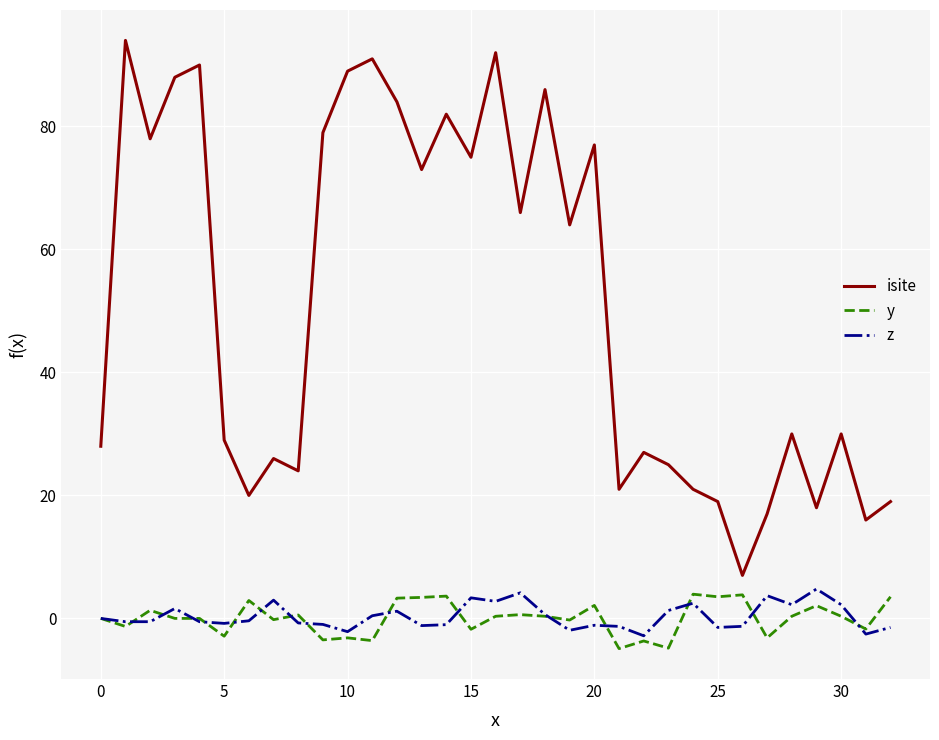

Which series has the largest total across all categories?

isite